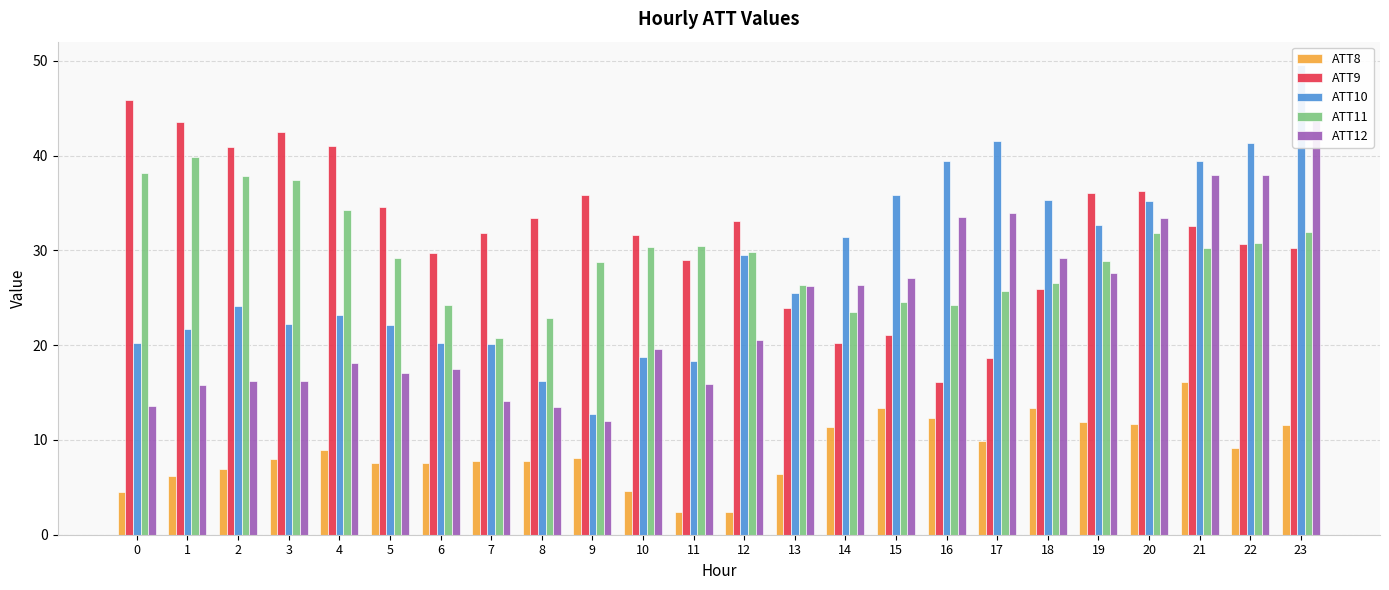

The ATT8 series shows 4.9 at 9. True or false?

False